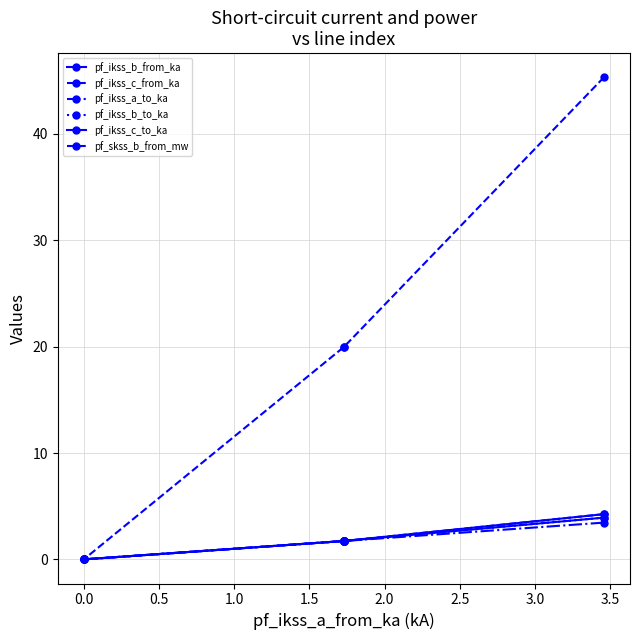

How many values in the pf_ikss_b_from_ka series are below 1?

1